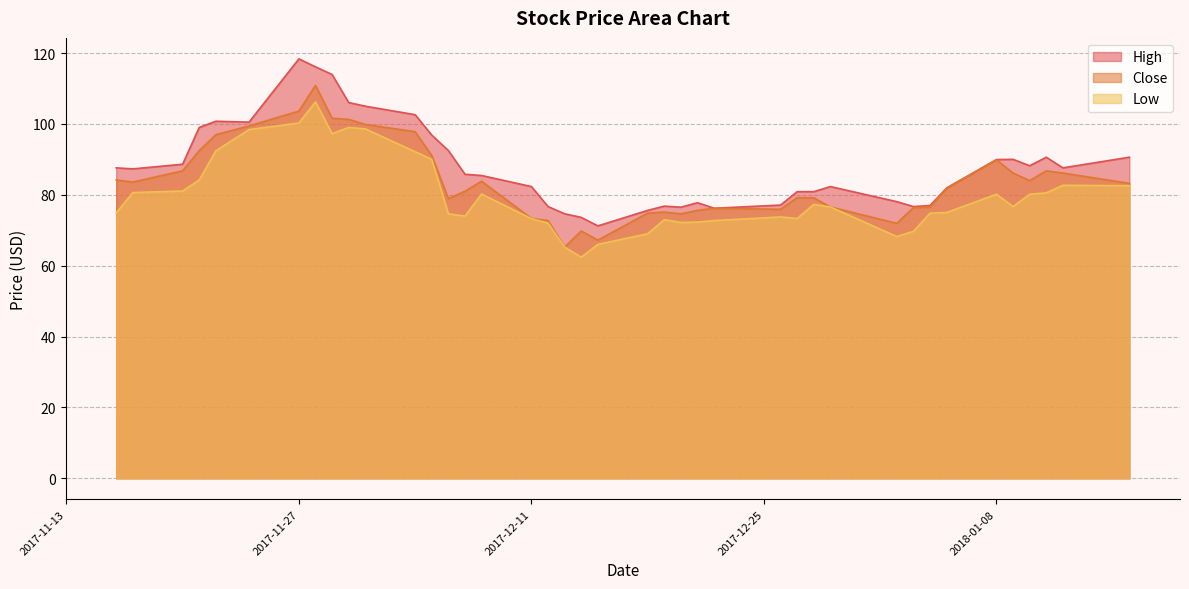

What is the difference between the highest and lowest values at 2017-11-16?

12.7